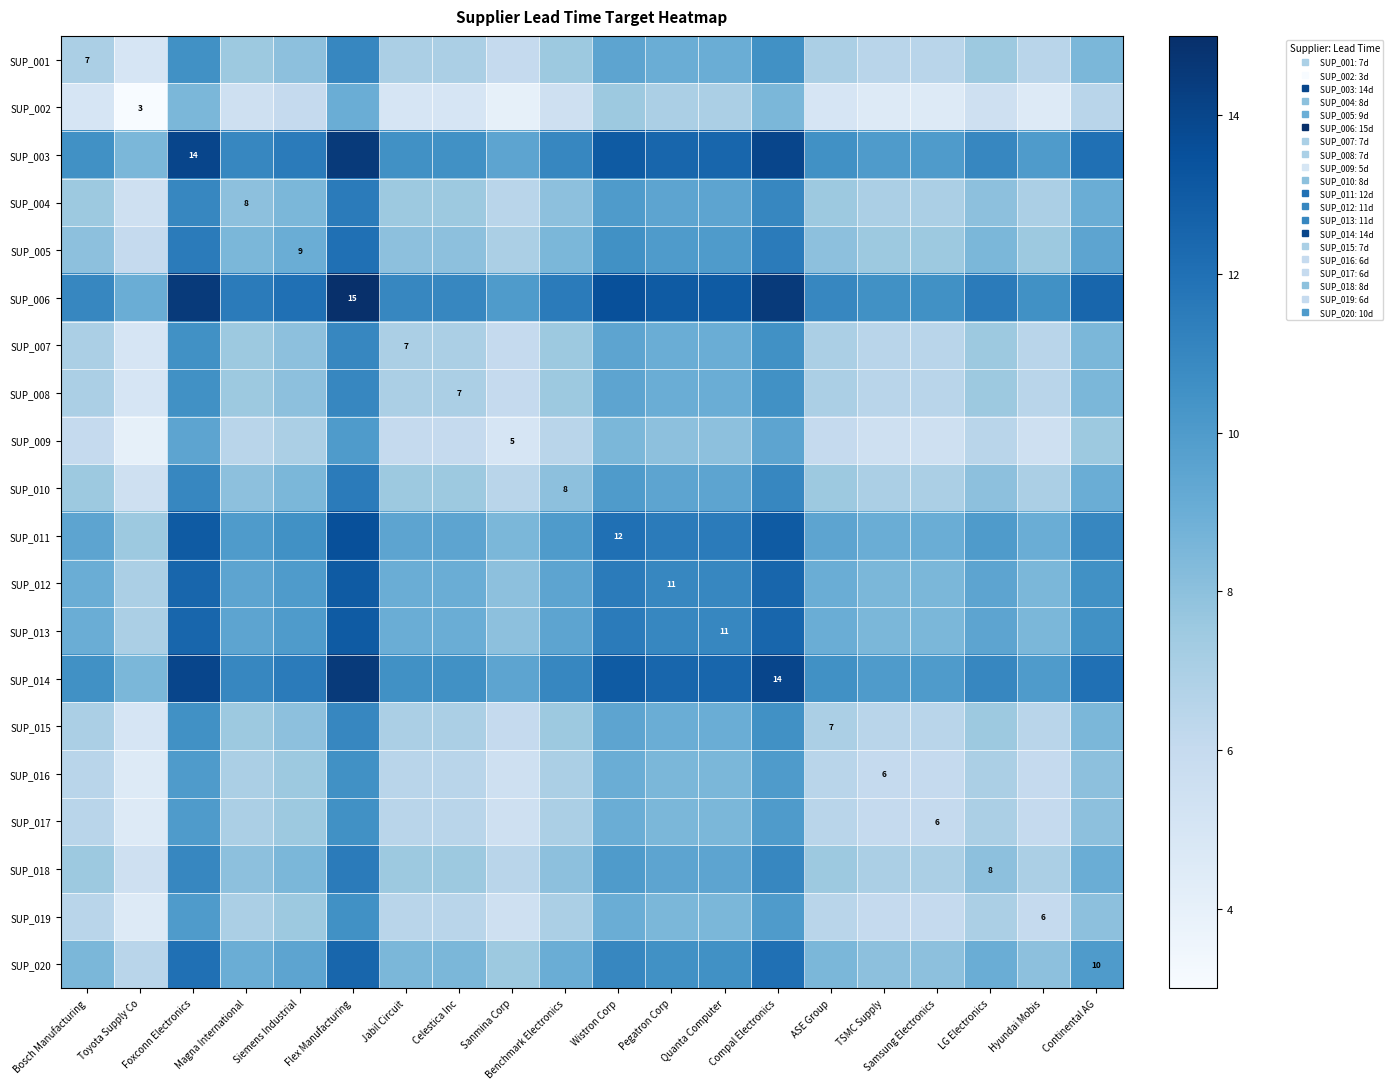

At which category is the sum across all series the highest?

Flex Manufacturing